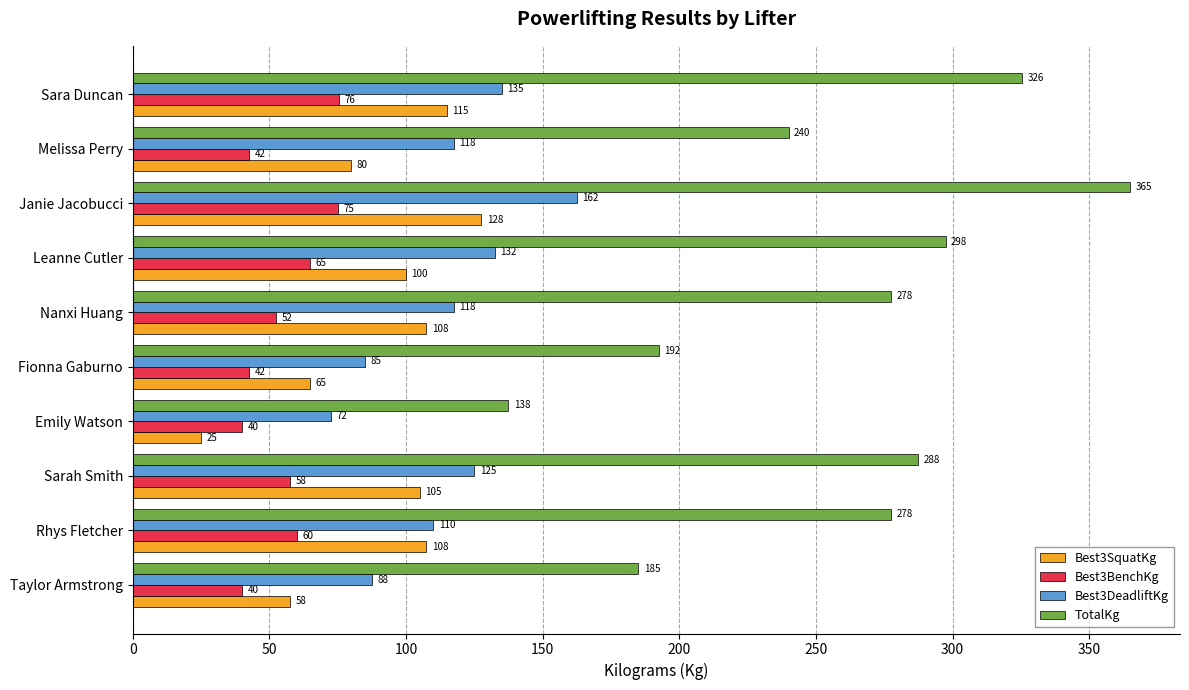

Which series has the widest spread of values?

TotalKg